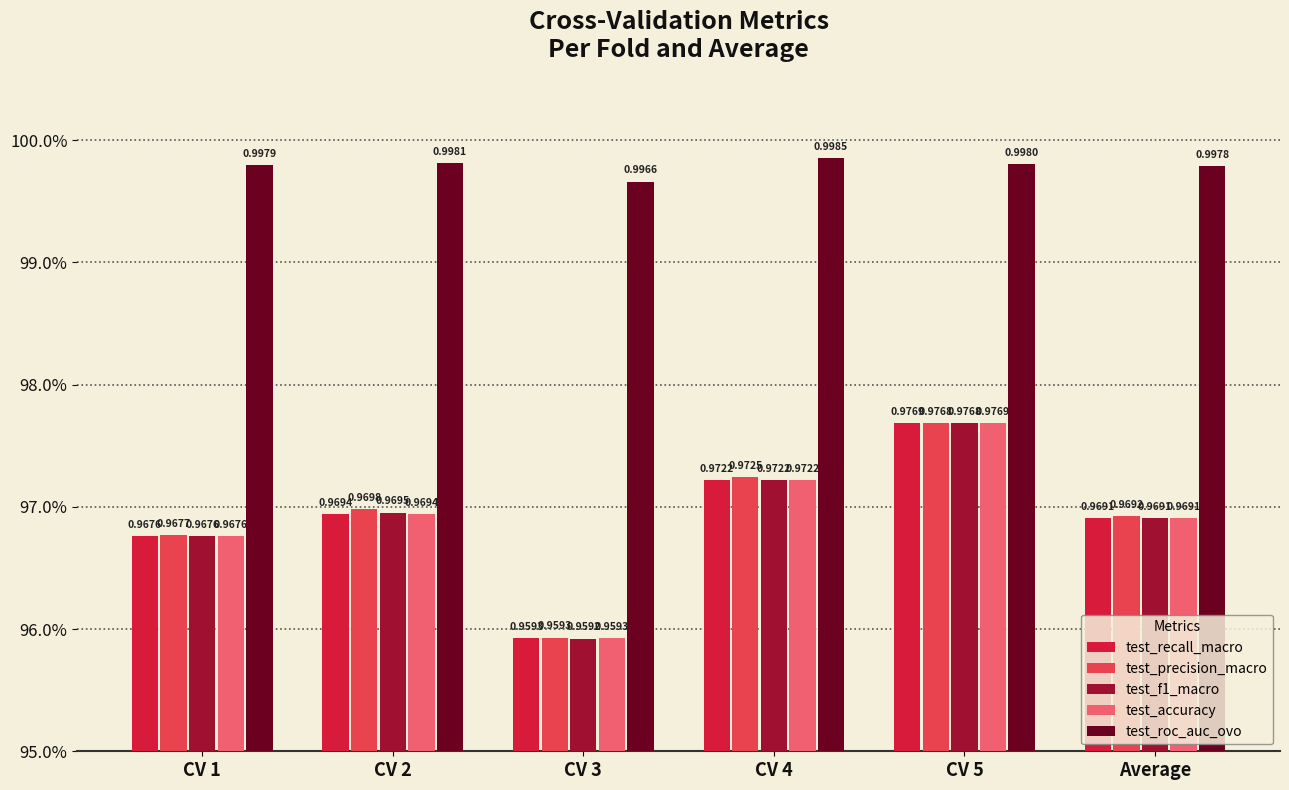

Which series has the widest spread of values?

test_f1_macro